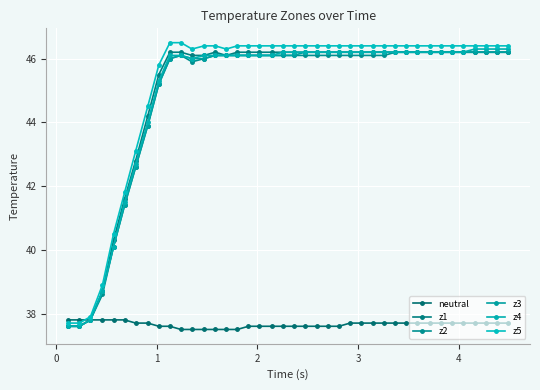

How many data points in z5 are above 46?

31